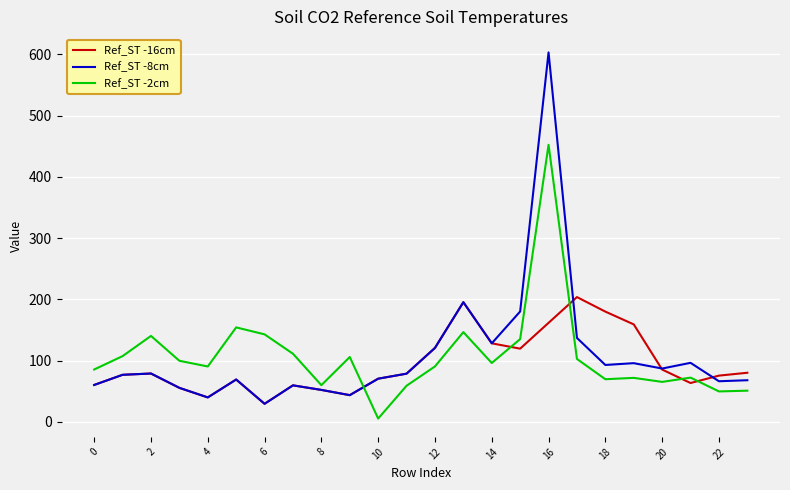

Rank the series by their maximum value, from lowest to highest.

Ref_ST -16cm, Ref_ST -2cm, Ref_ST -8cm